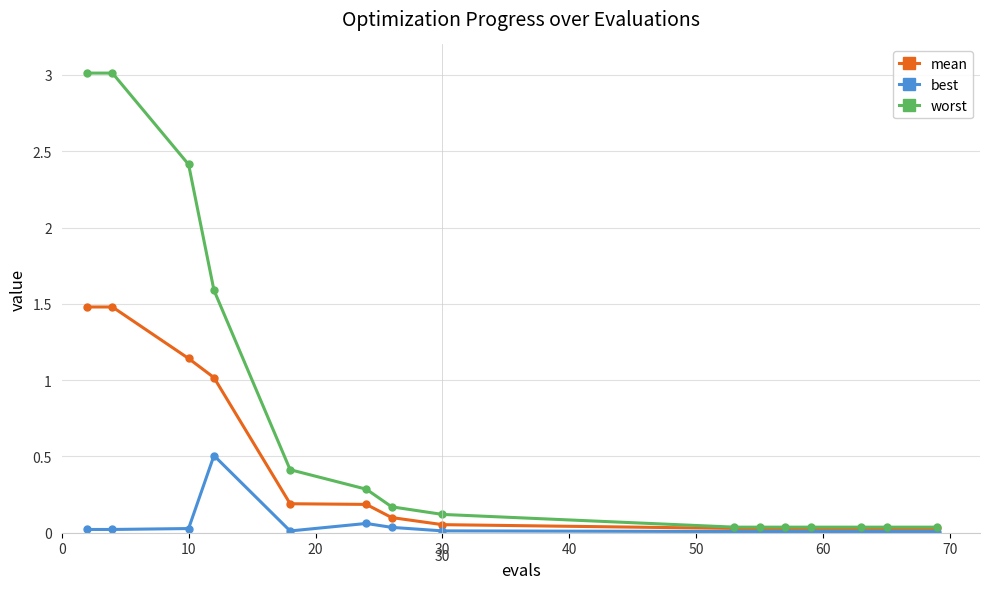

Which series has the largest total across all categories?

worst